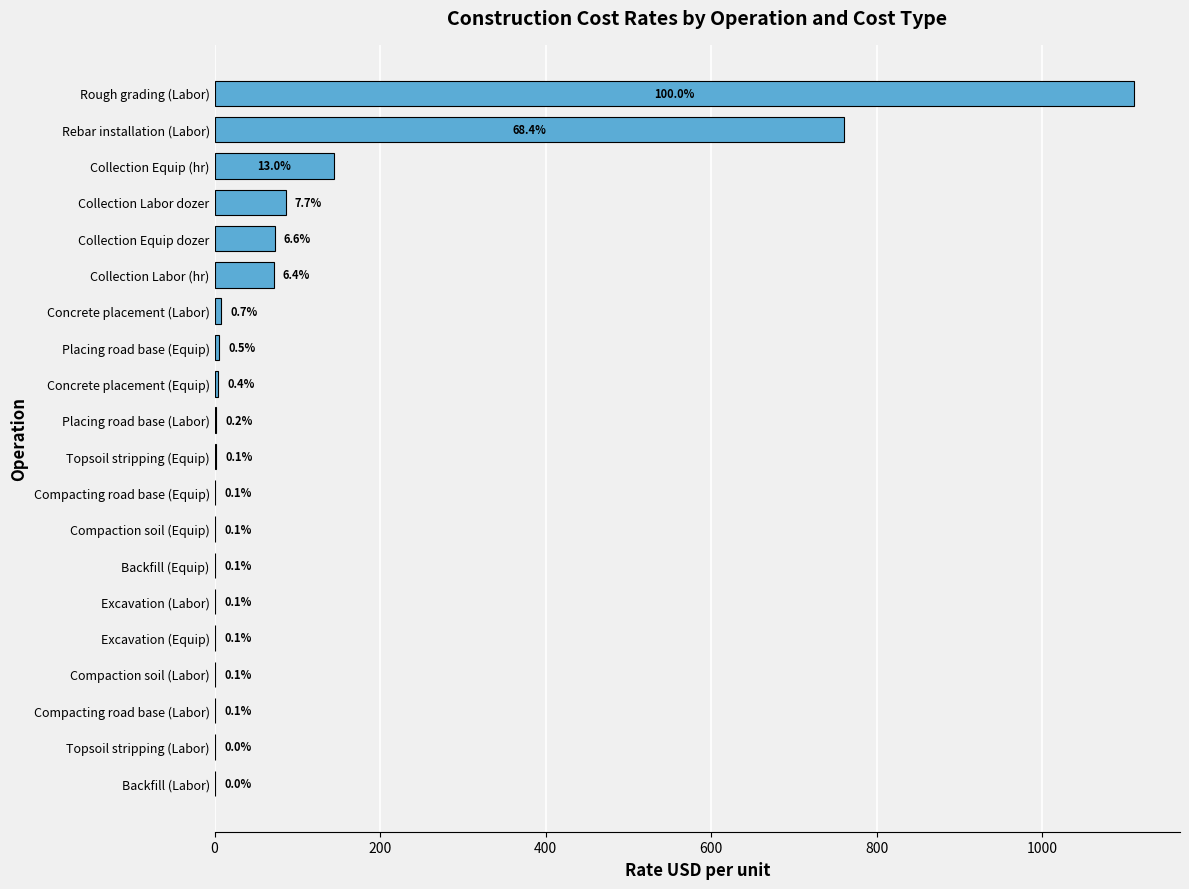

Are the bars horizontal?

Yes